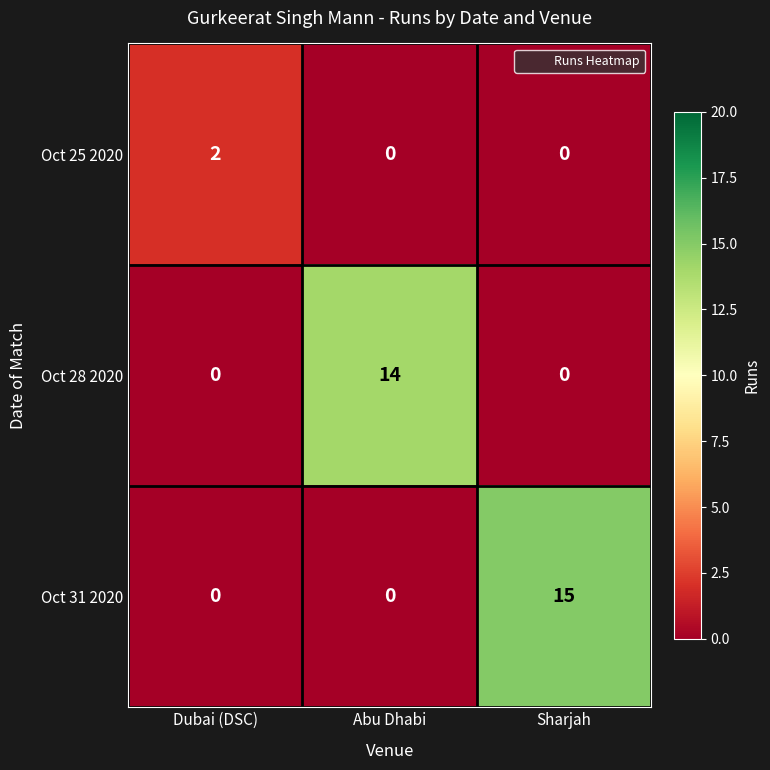

Between Dubai (DSC) and Abu Dhabi, which series saw the biggest shift?

Oct 28 2020